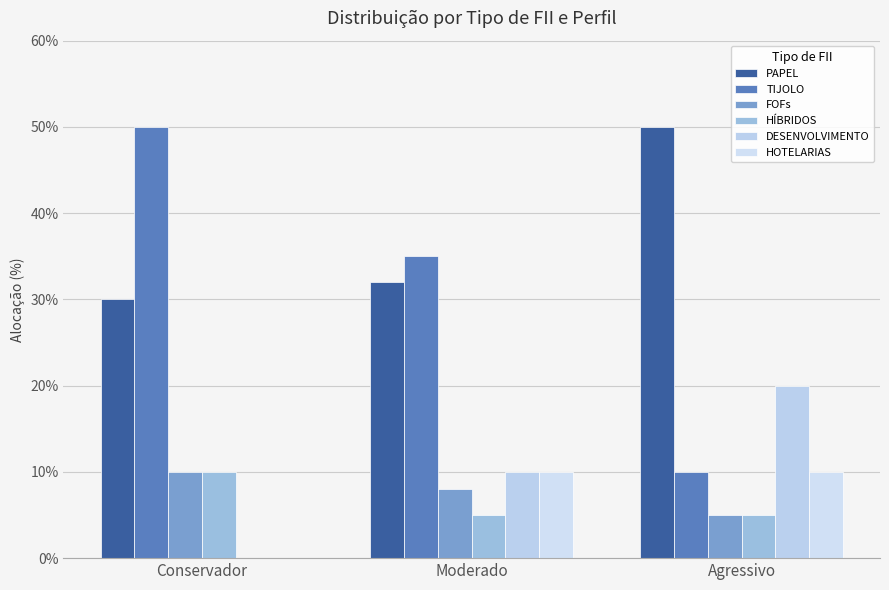

Reading left to right, extract all data points from this chart.

PAPEL: Conservador=30	Moderado=32	Agressivo=50
TIJOLO: Conservador=50	Moderado=35	Agressivo=10
FOFs: Conservador=10	Moderado=8	Agressivo=5
HÍBRIDOS: Conservador=10	Moderado=5	Agressivo=5
DESENVOLVIMENTO: Conservador=0	Moderado=10	Agressivo=20
HOTELARIAS: Conservador=0	Moderado=10	Agressivo=10